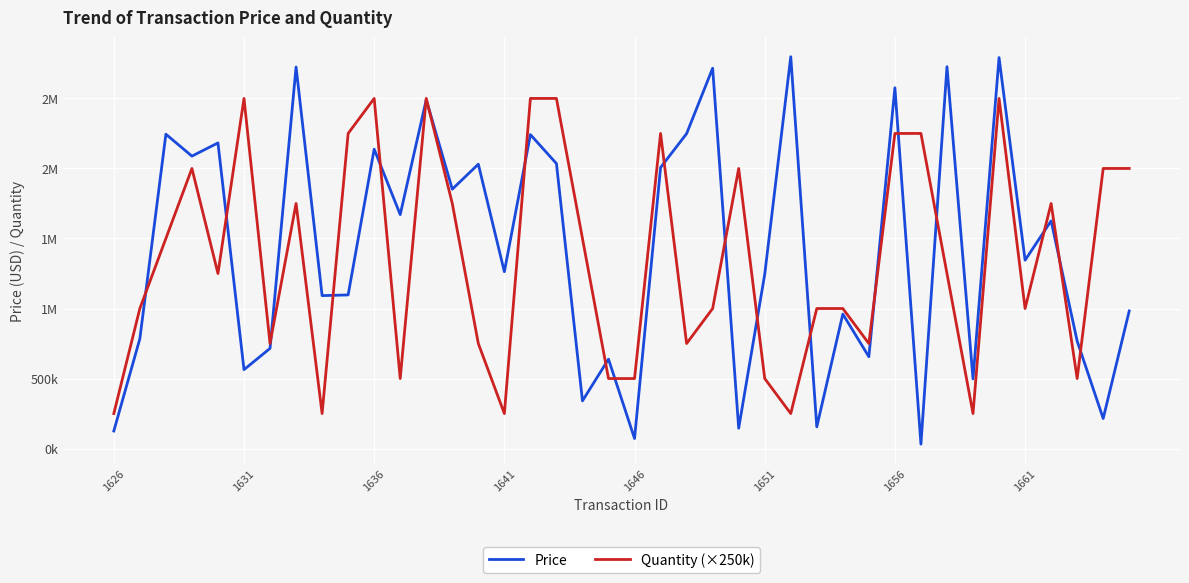

Reading left to right, list all the values displayed in this chart.

Price: 125414.6	783938.7	2244600.9	2088115.7	2182354.9	563538.5	715367.7	2724381.5	1092125.6	1097055.3	2137607.6	1670454.9	2490913.3	1852067.7	2030397.4	1262836.4	2241604.4	2035062.0	340729.7	638377.0	71589.1	2006943.6	2248718.2	2715706.9	145275.0	1243734.2	2797866.4	155080.4	960364.5	655819.1	2576025.9	31831.4	2726503.4	497514.0	2791759.4	1344983.6	1625763.5	767725.3	214719.3	982605.0
Quantity (×250k): 250000.0	1000000.0	1500000.0	2000000.0	1250000.0	2500000.0	750000.0	1750000.0	250000.0	2250000.0	2500000.0	500000.0	2500000.0	1750000.0	750000.0	250000.0	2500000.0	2500000.0	1500000.0	500000.0	500000.0	2250000.0	750000.0	1000000.0	2000000.0	500000.0	250000.0	1000000.0	1000000.0	750000.0	2250000.0	2250000.0	1250000.0	250000.0	2500000.0	1000000.0	1750000.0	500000.0	2000000.0	2000000.0